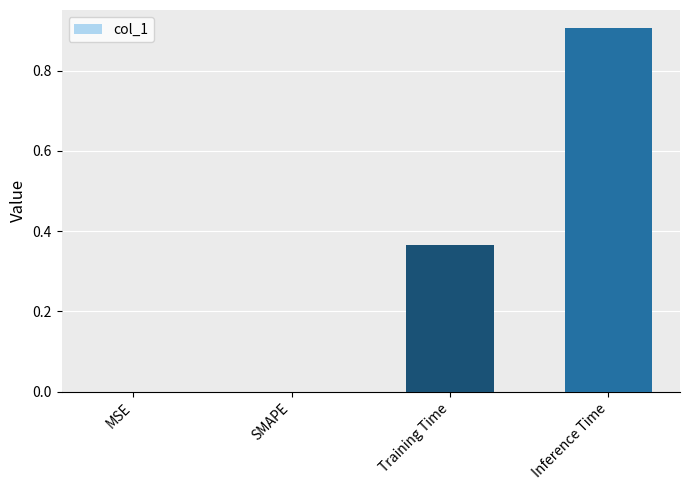

What is the maximum value shown in the chart?

0.9